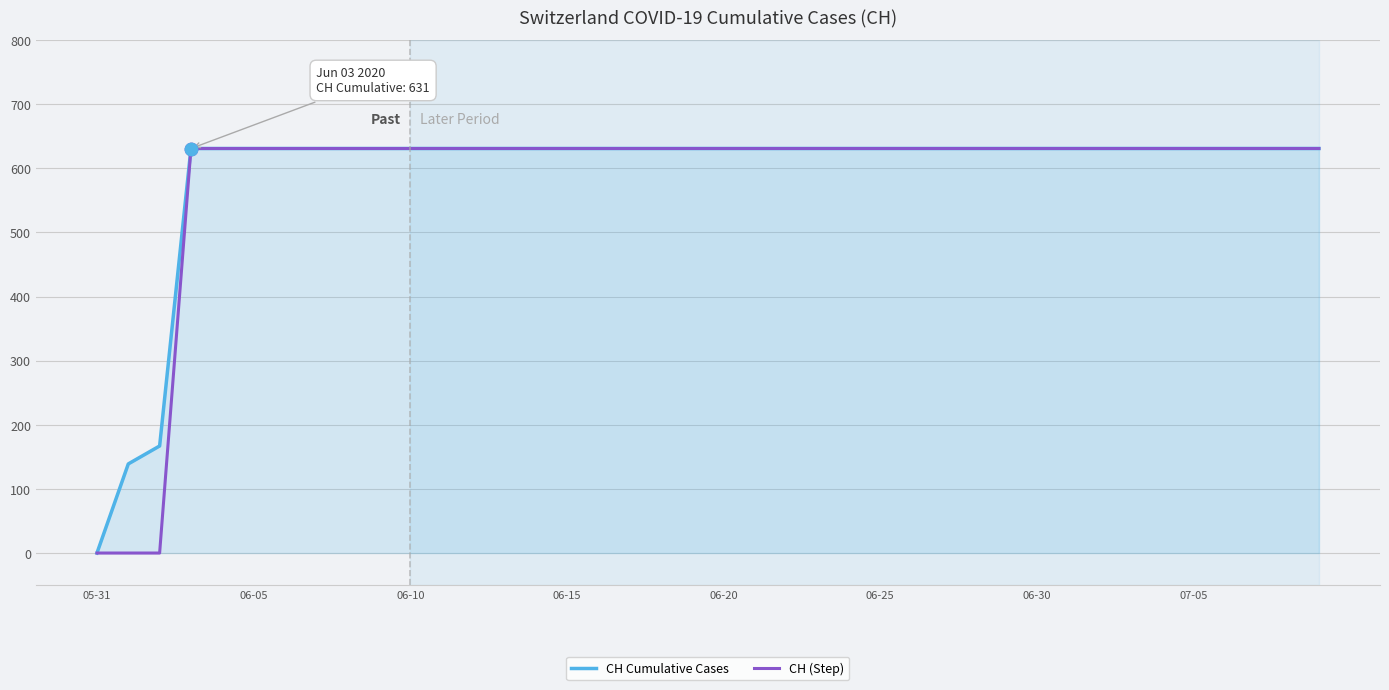

What are all the series names shown in the legend?

CH Cumulative Cases, CH (Step)